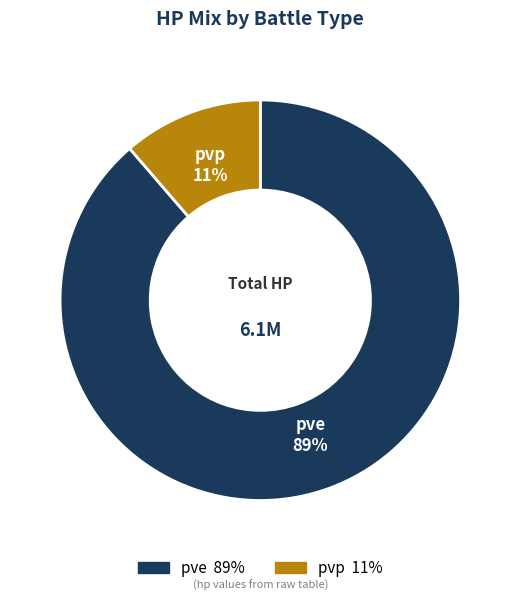

How many slices are in this pie chart?

2